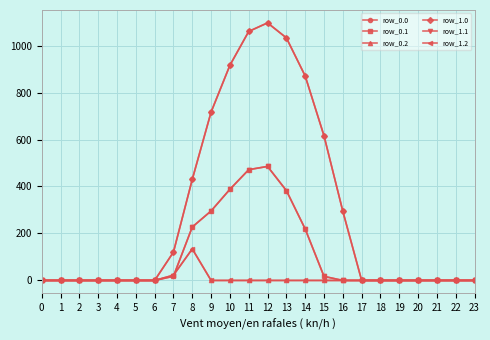

List the series in order of their peak value, highest first.

row_0.0, row_1.0, row_0.1, row_1.1, row_0.2, row_1.2